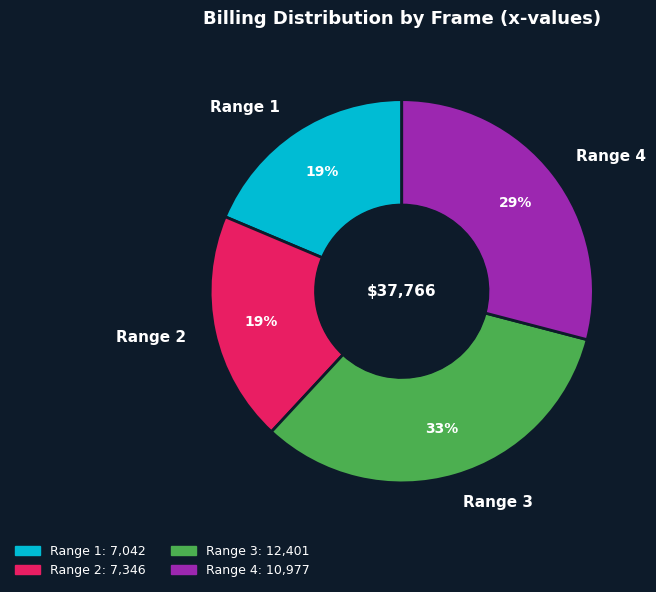

True or false: Range 4 accounts for 15% of the total.

False